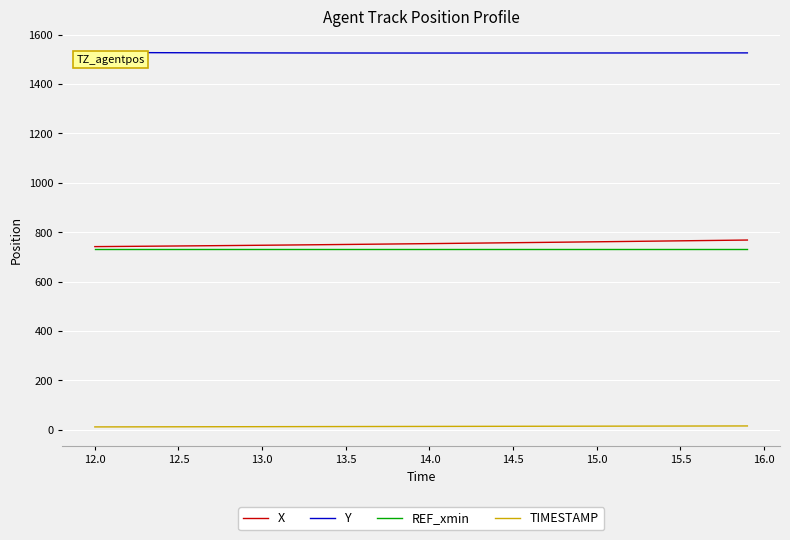

Which series has the largest total across all categories?

Y